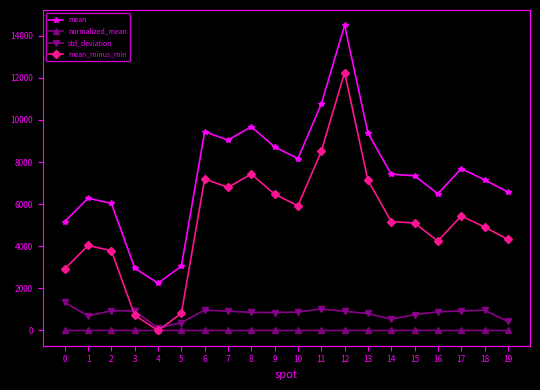

Between which two adjacent categories do mean_minus_min and std_deviation first intersect?

2 and 3